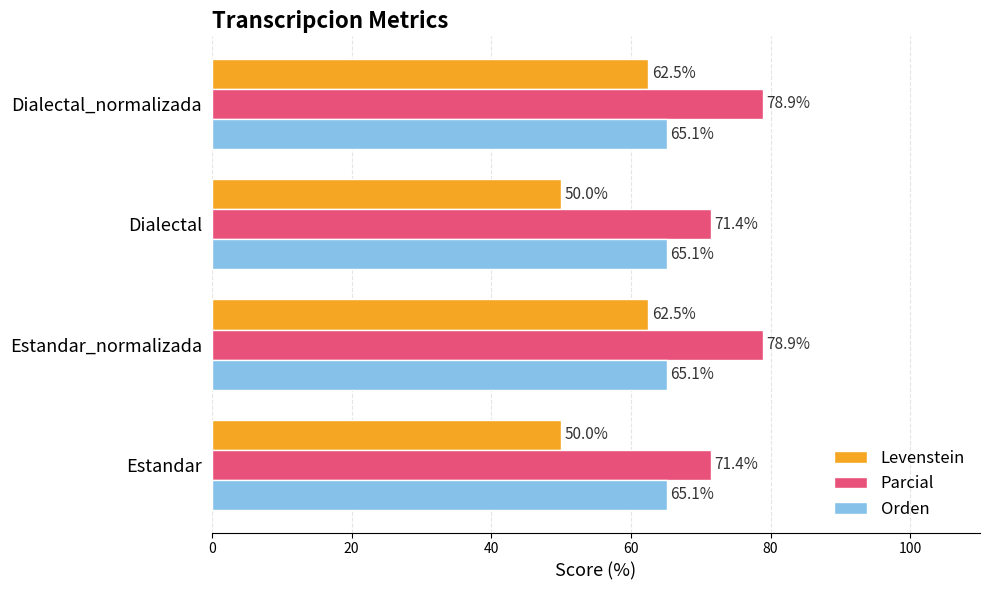

Rank the series at Dialectal from highest to lowest value.

Parcial, Orden, Levenstein